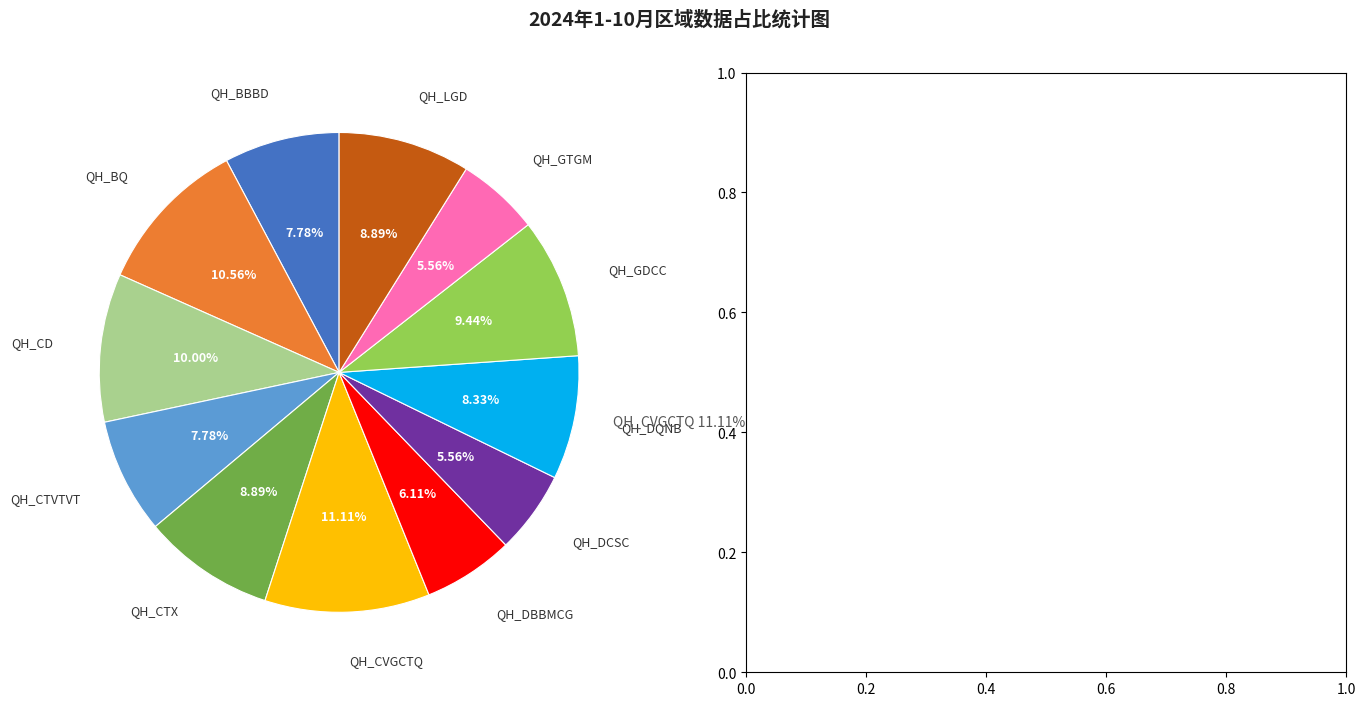

To the nearest percent, what is the average slice percentage?

8%